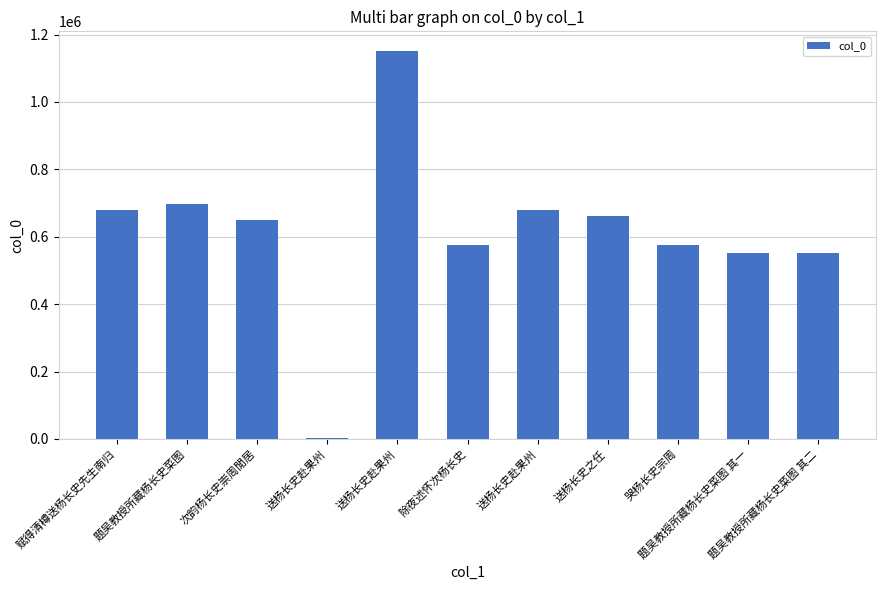

What is the sum of all values?

6777219